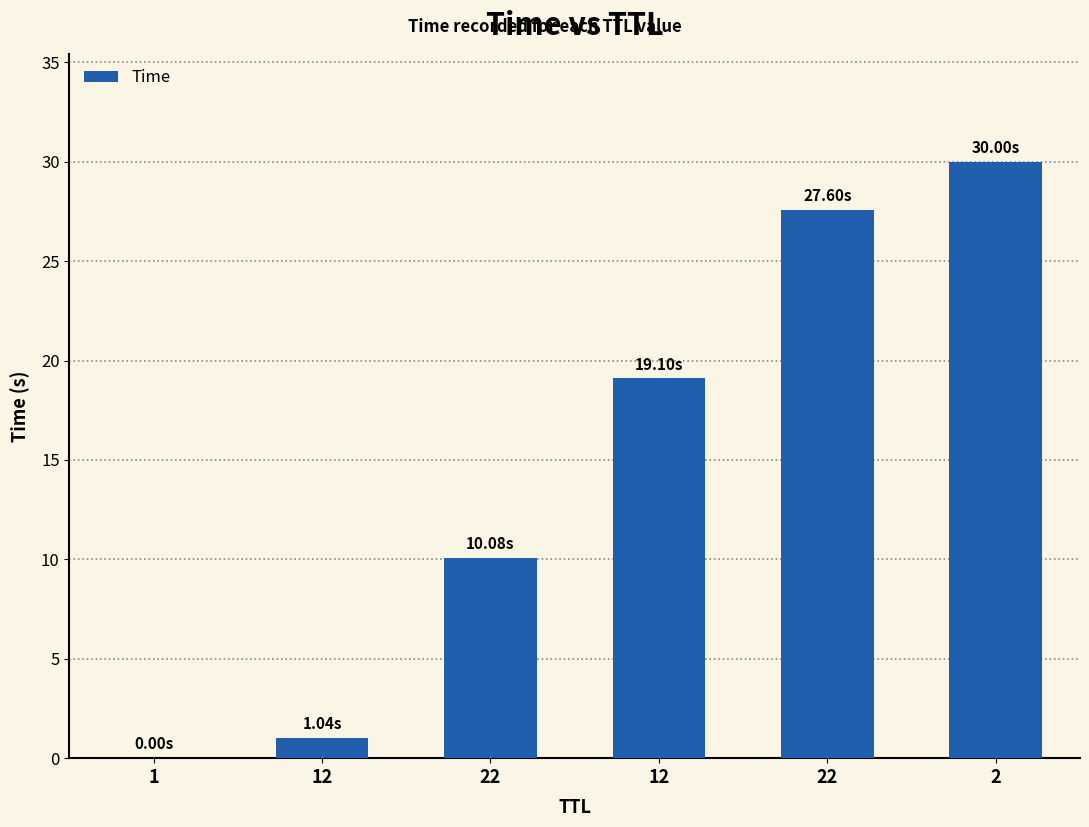

What value does the data have at 22?

10.1